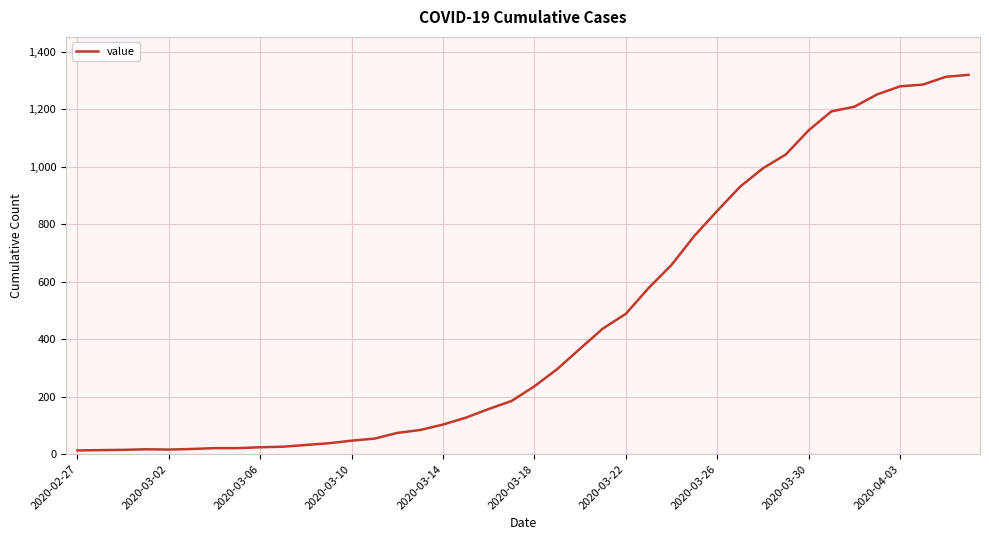

What is the difference between the maximum and minimum values?

1306